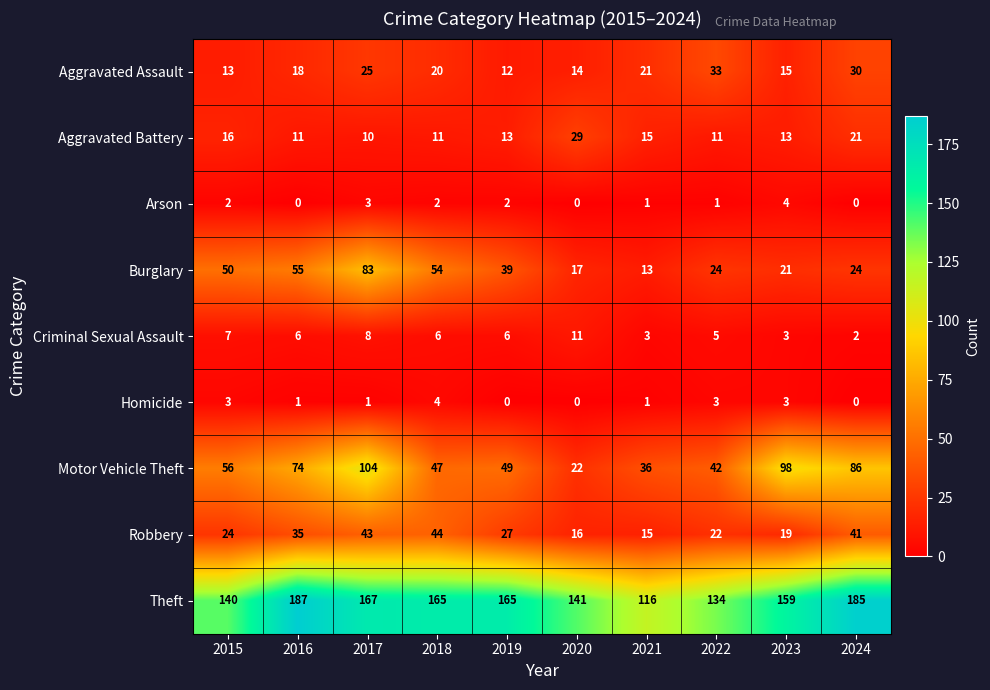

The Aggravated Battery series shows 8 at 2015. True or false?

False